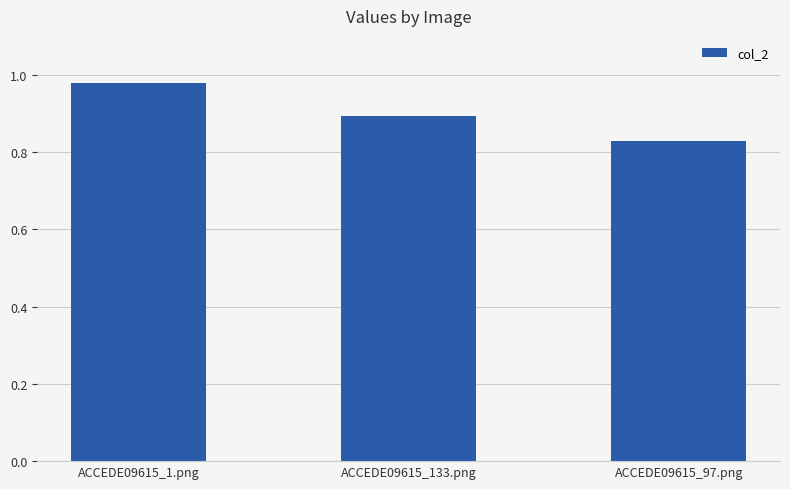

At which category does the chart reach its minimum across all series?

ACCEDE09615_97.png